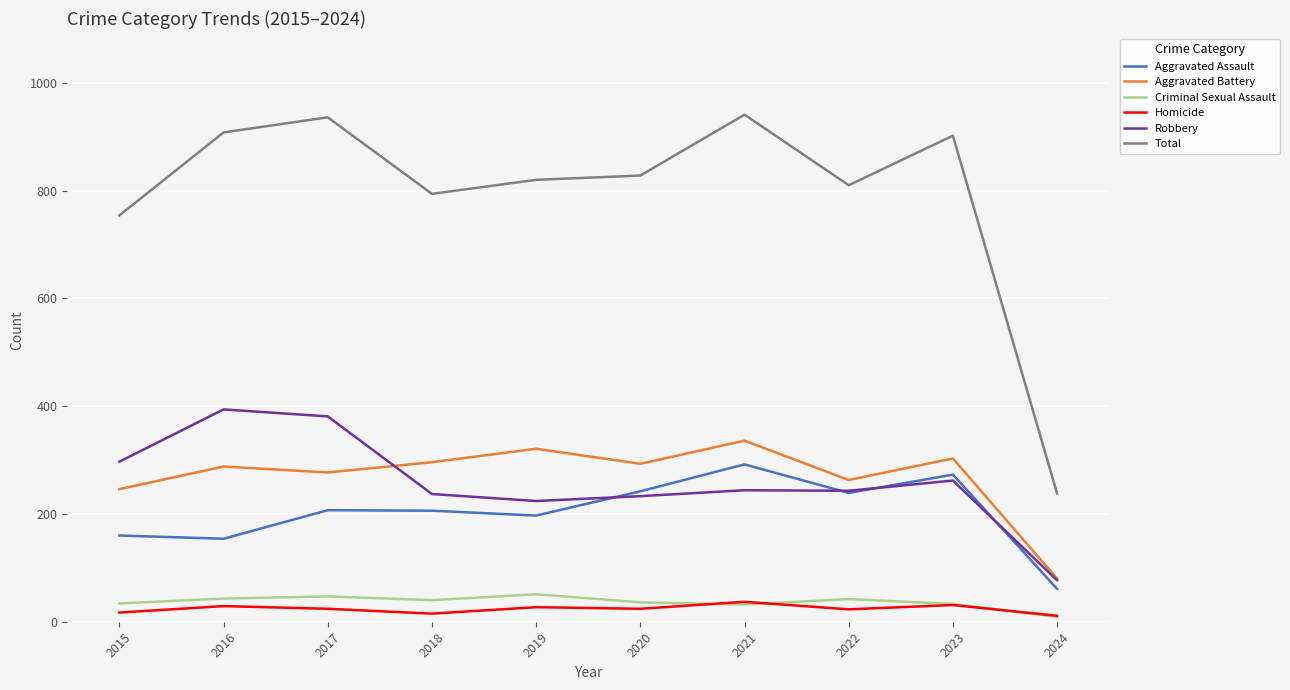

How many categories are shown in the chart?

10